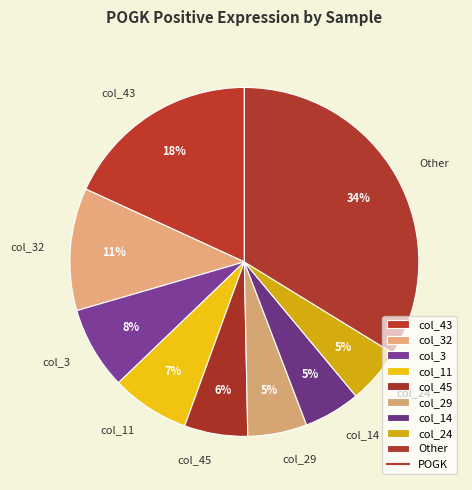

Does col_32 account for over 50% of the chart?

No